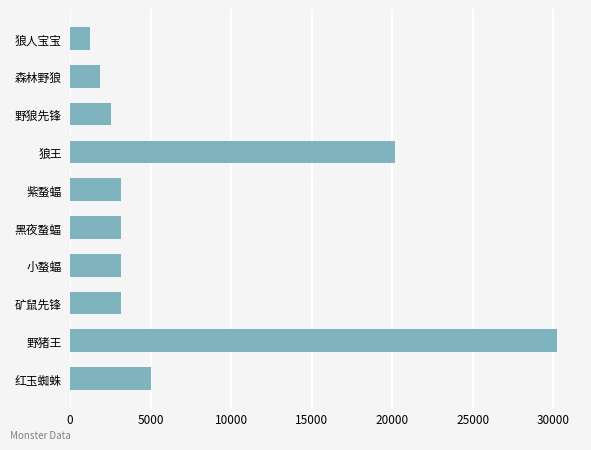

What is the sum of all values?

73710